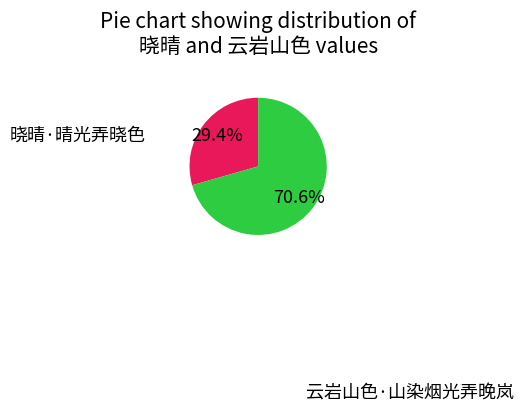

Is there a majority slice in this chart?

Yes